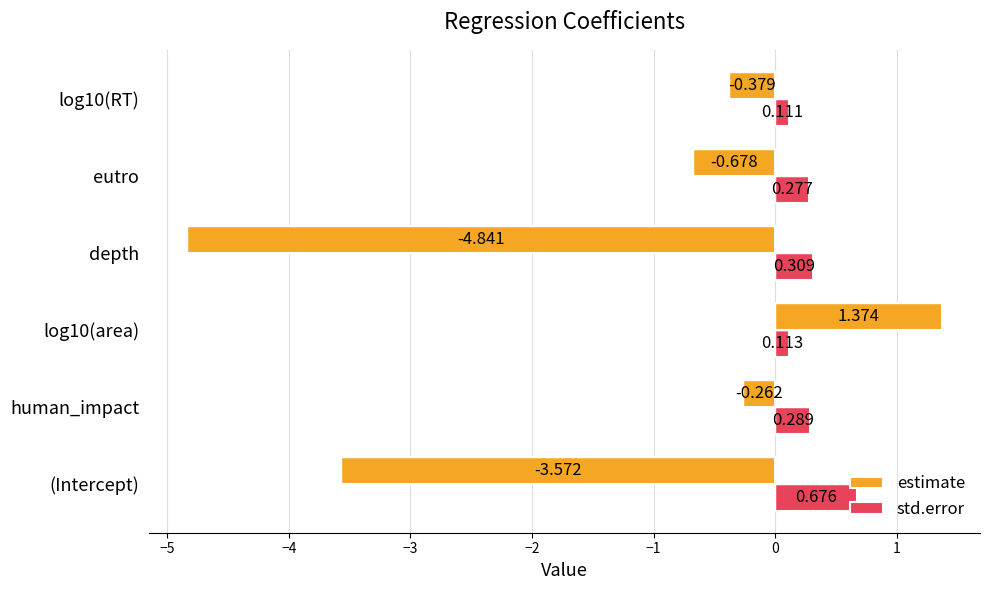

What are all the series names shown in the legend?

estimate, std.error